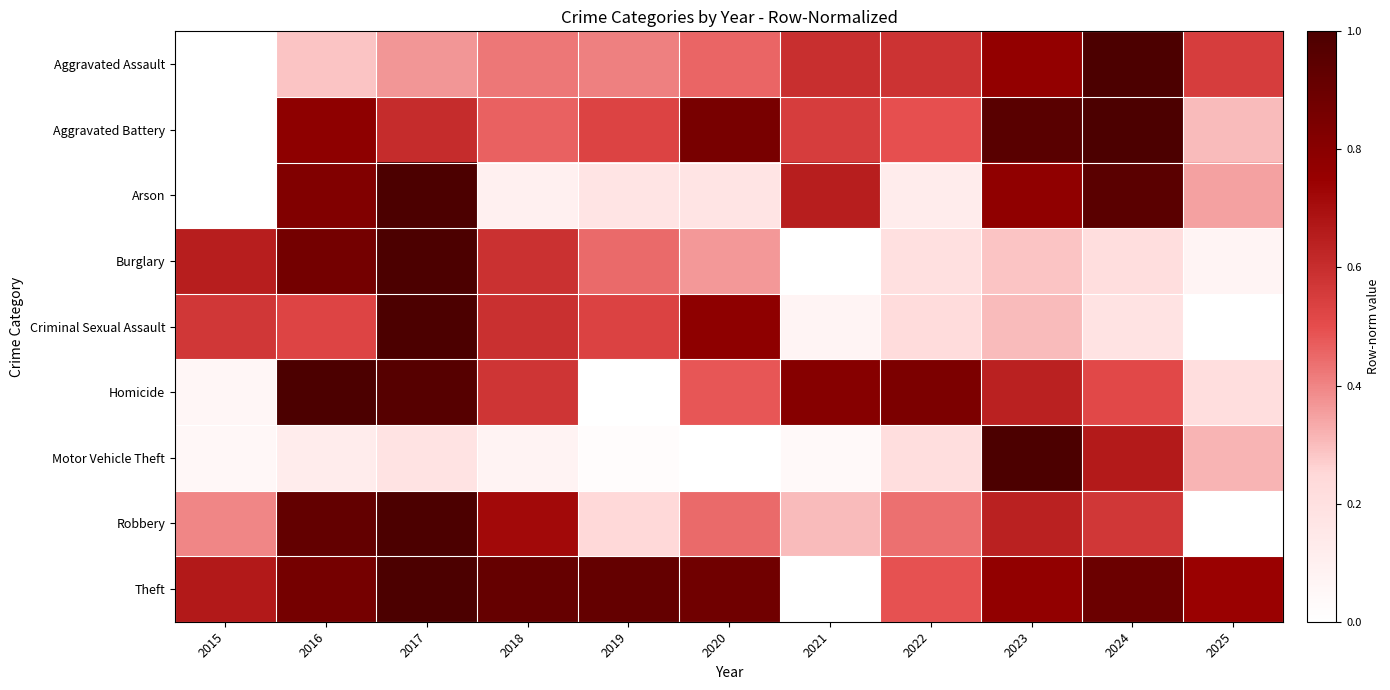

At which category is the sum across all series the highest?

2017